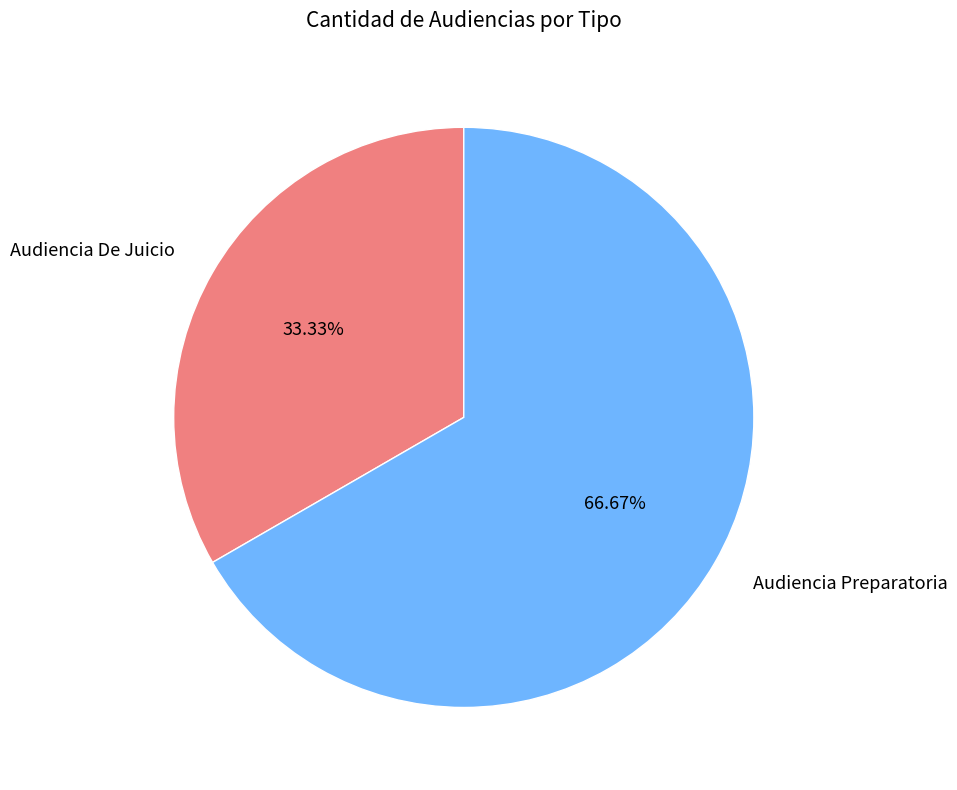

To the nearest percent, what is the average slice percentage?

50%